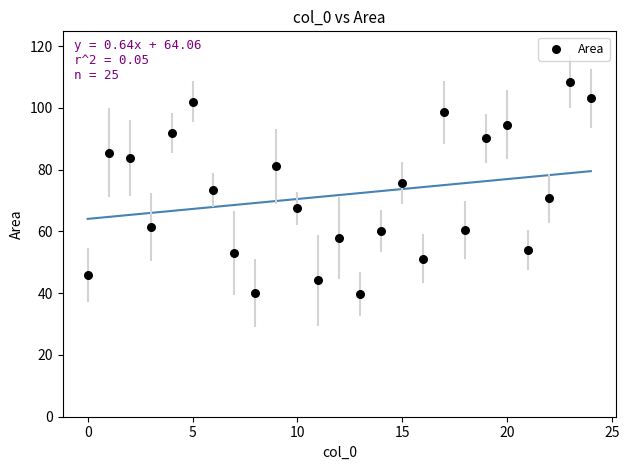

What is the range of Y values (max minus min)?

68.8